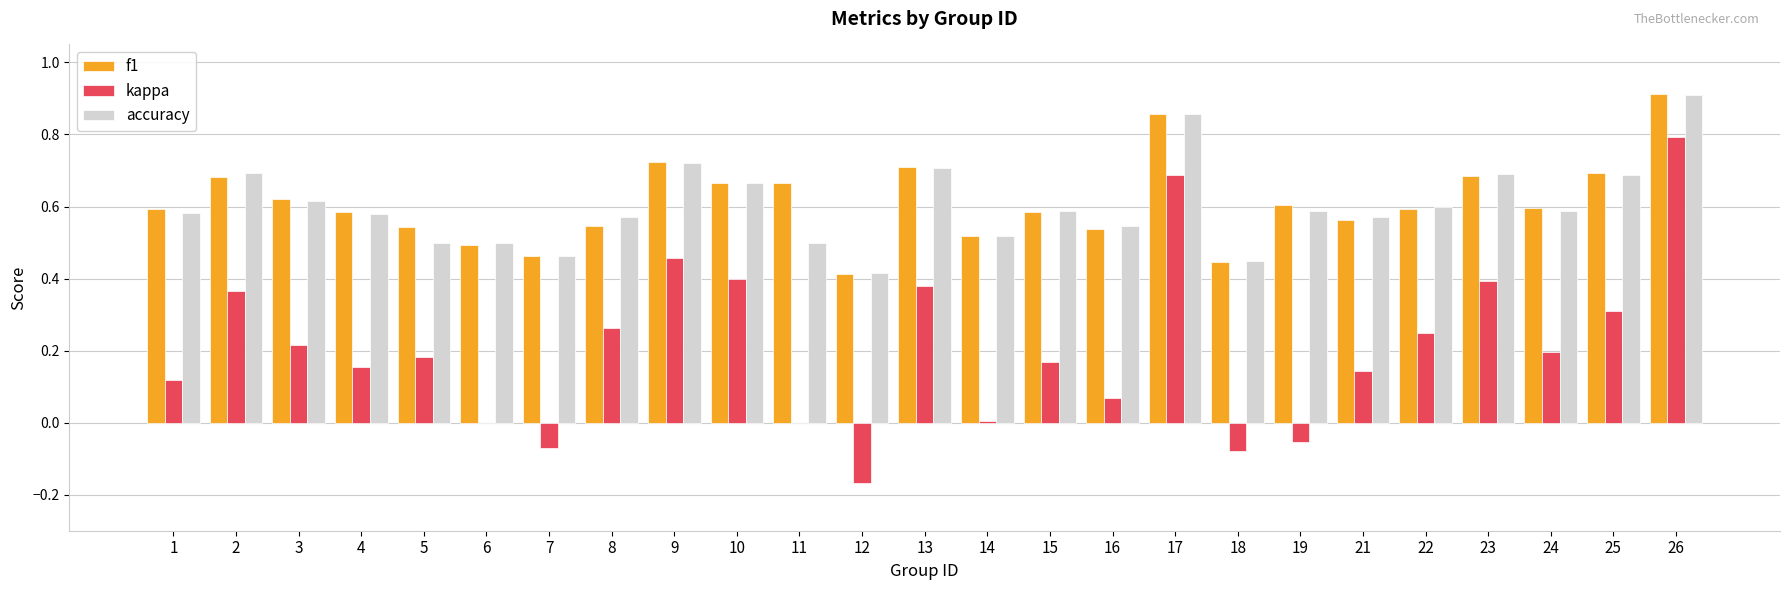

The value of accuracy at 2 is 0.7. True or false?

True